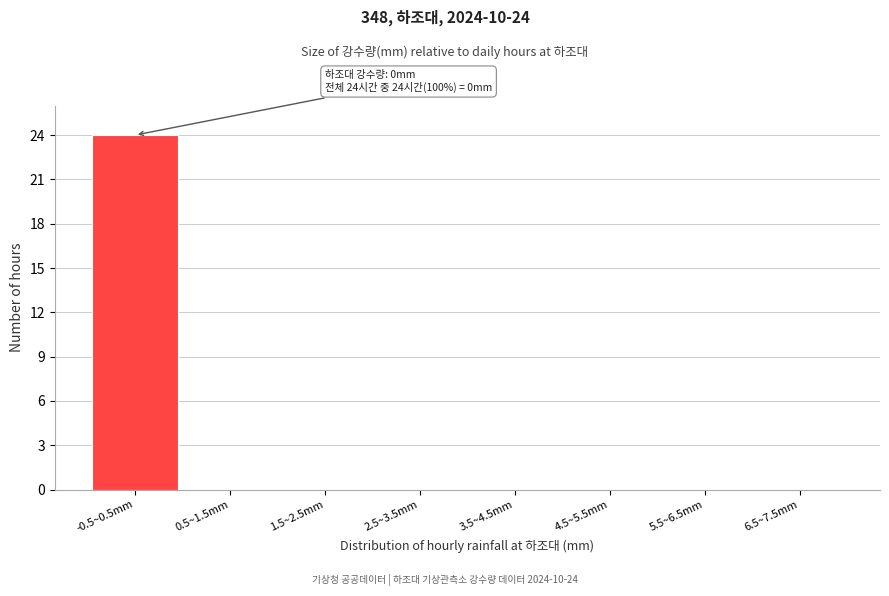

Reading left to right, what are all the values shown in this chart?

-0.5~0.5mm=24	0.5~1.5mm=0	1.5~2.5mm=0	2.5~3.5mm=0	3.5~4.5mm=0	4.5~5.5mm=0	5.5~6.5mm=0	6.5~7.5mm=0